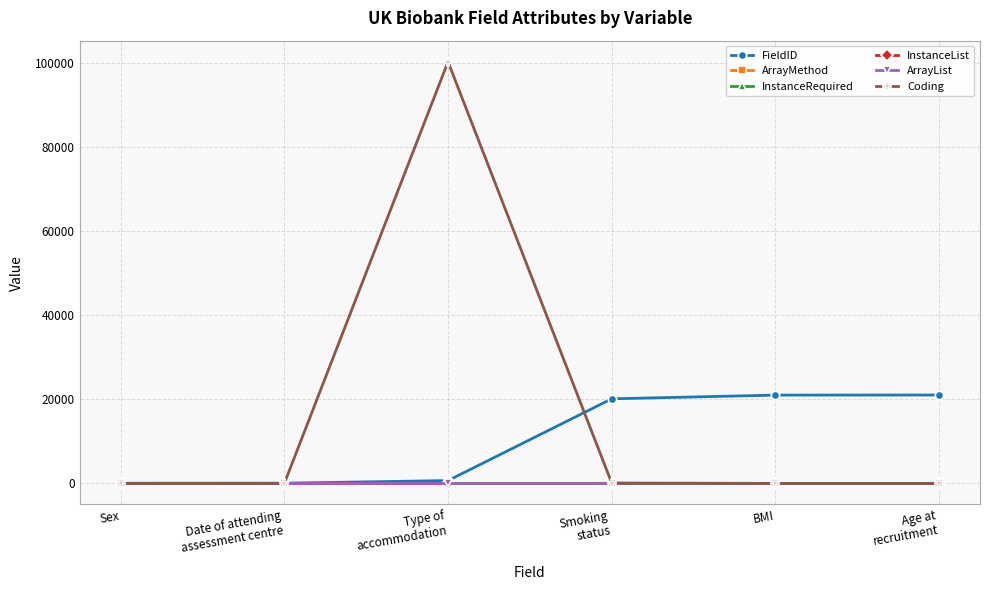

At how many categories does at least one series exceed 5005?

4